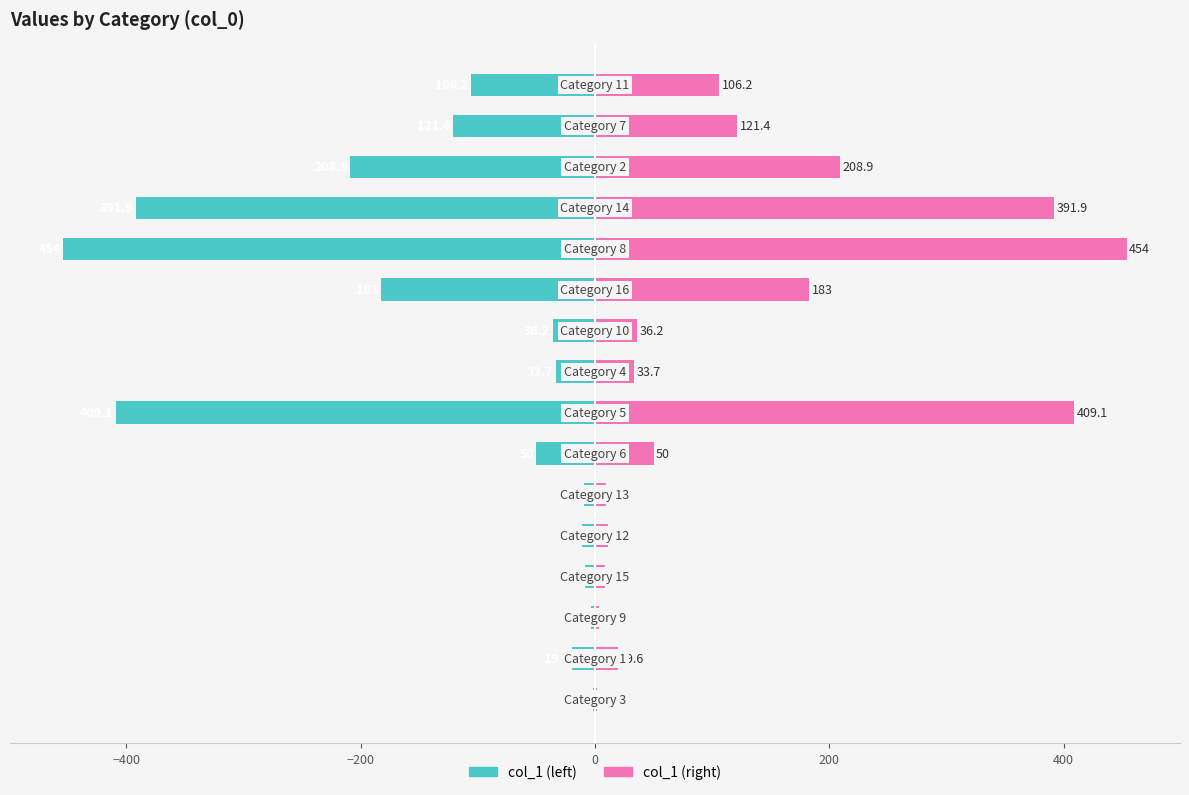

Is it true that col_1 (left) equals -610.9 at 7?

False